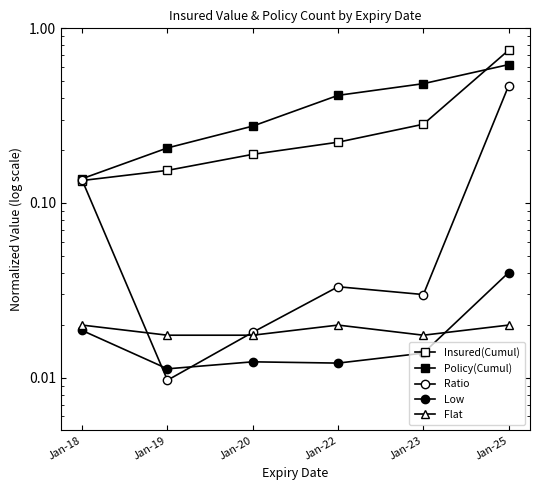

After their last crossing, which series has the higher values: Ratio or Low?

Ratio